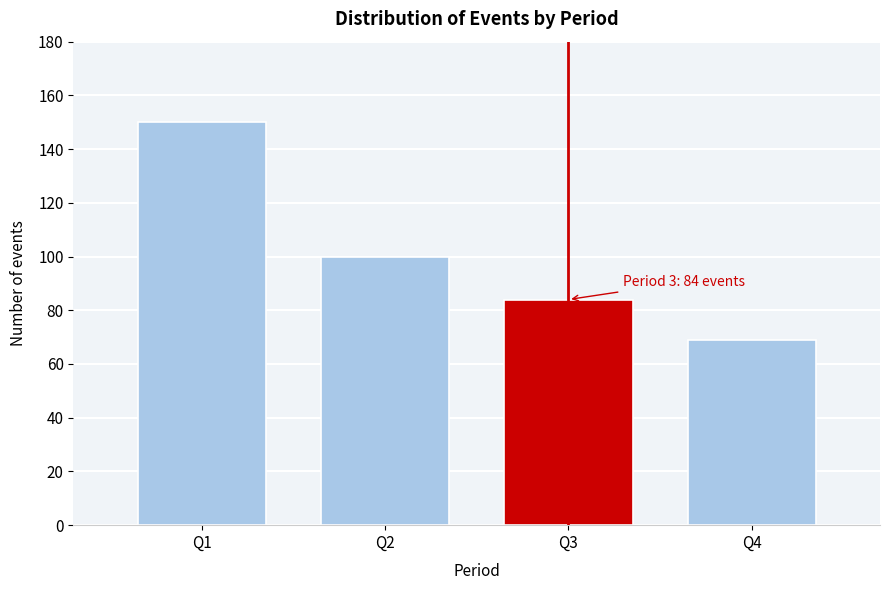

Reading left to right, extract all data points from this chart.

Q1=150	Q2=100	Q3=84	Q4=69